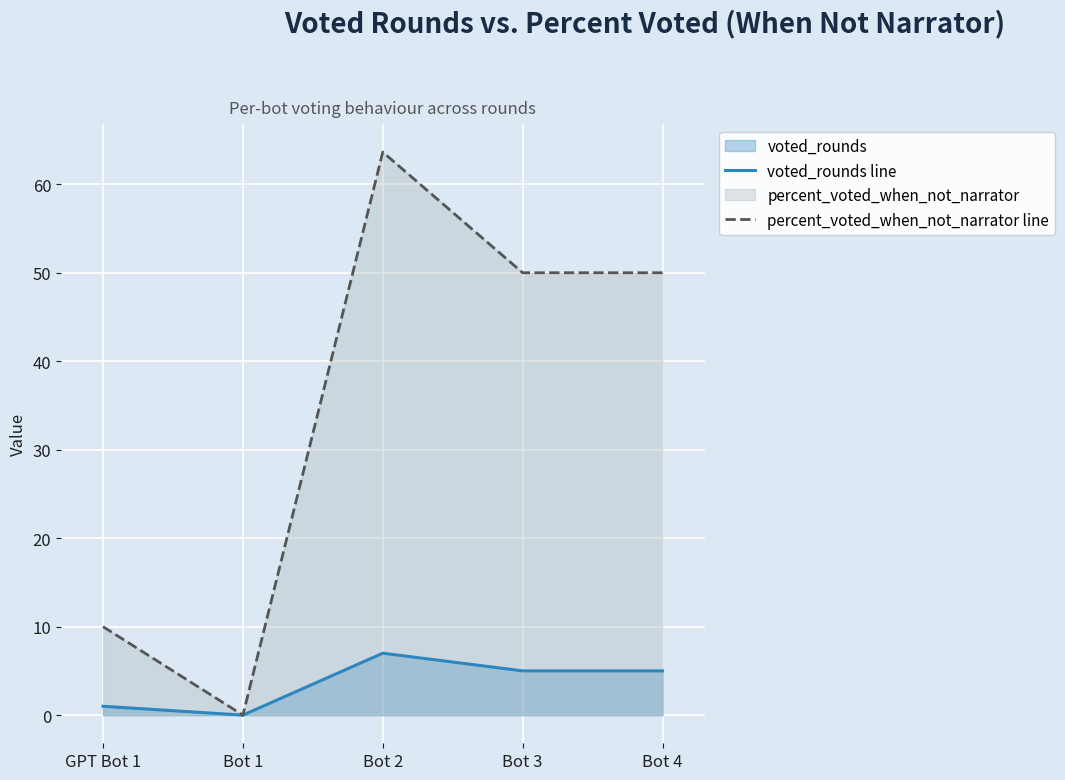

Is it true that percent_voted_when_not_narrator line equals 0.0 at Bot 1?

True